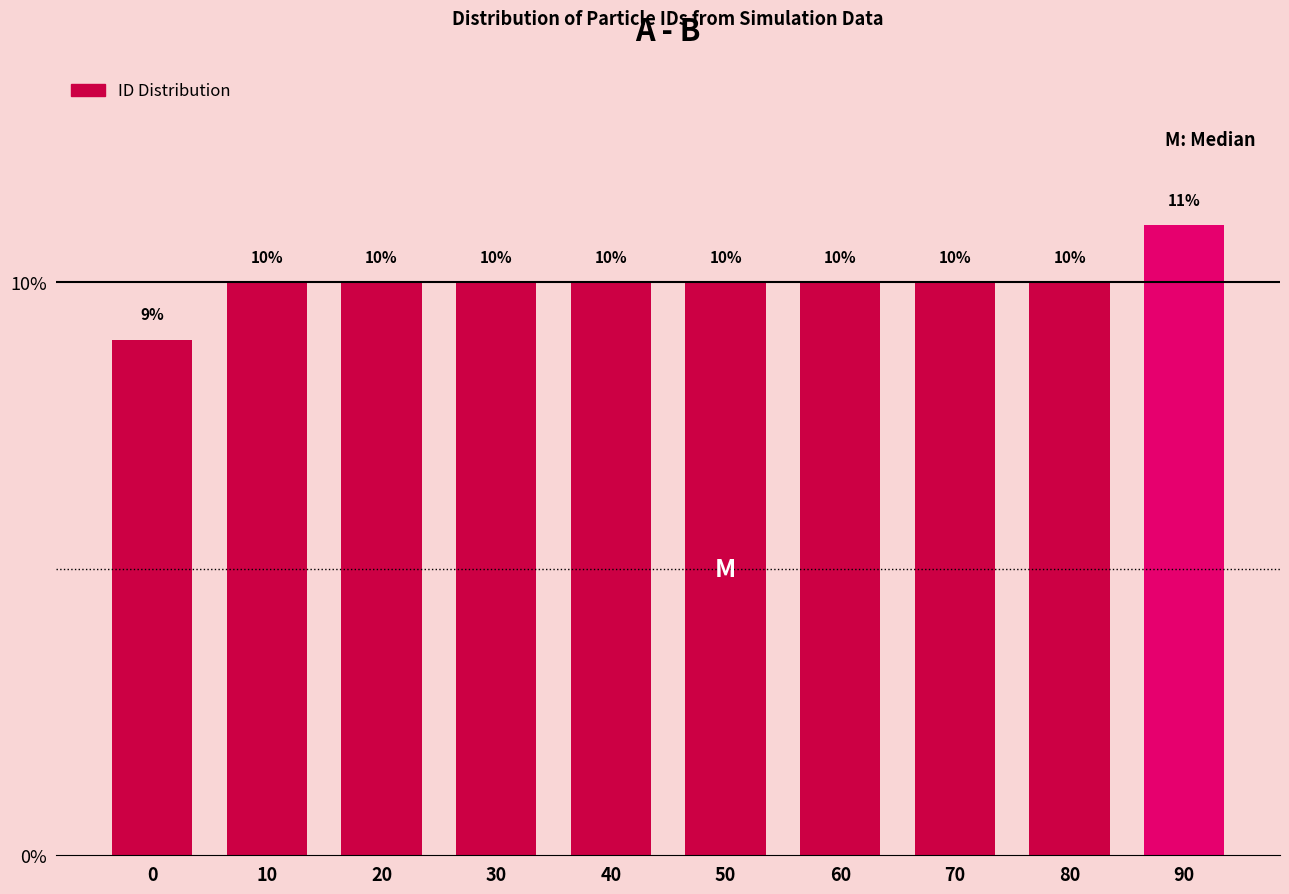

Reading left to right, list all the values displayed in this chart.

0=9	10=10	20=10	30=10	40=10	50=10	60=10	70=10	80=10	90=11